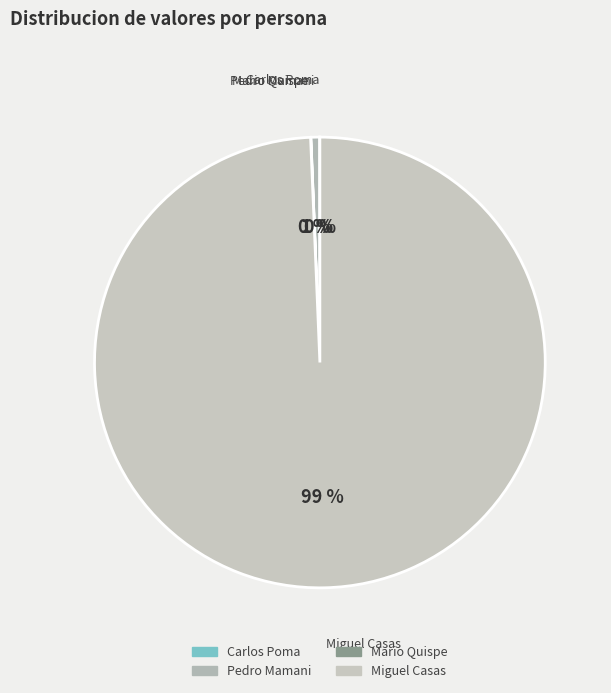

To the nearest percent, what is the average slice percentage?

25%